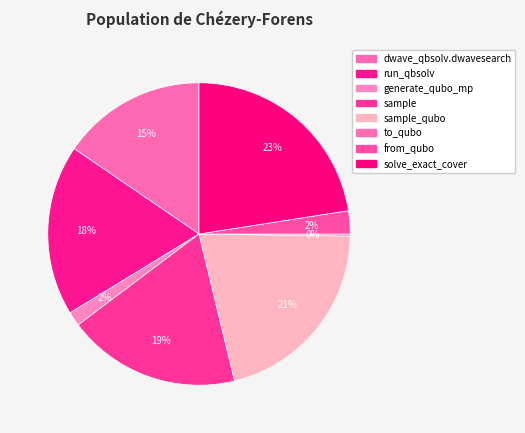

How many segments does this pie chart have?

8